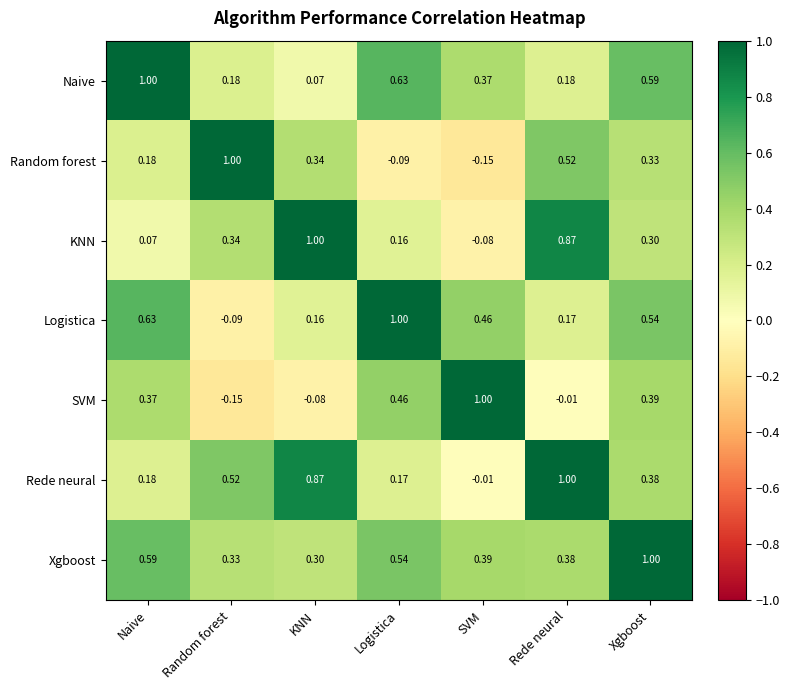

Is the value of Xgboost at Random forest greater than the value of Naive at Rede neural?

Yes